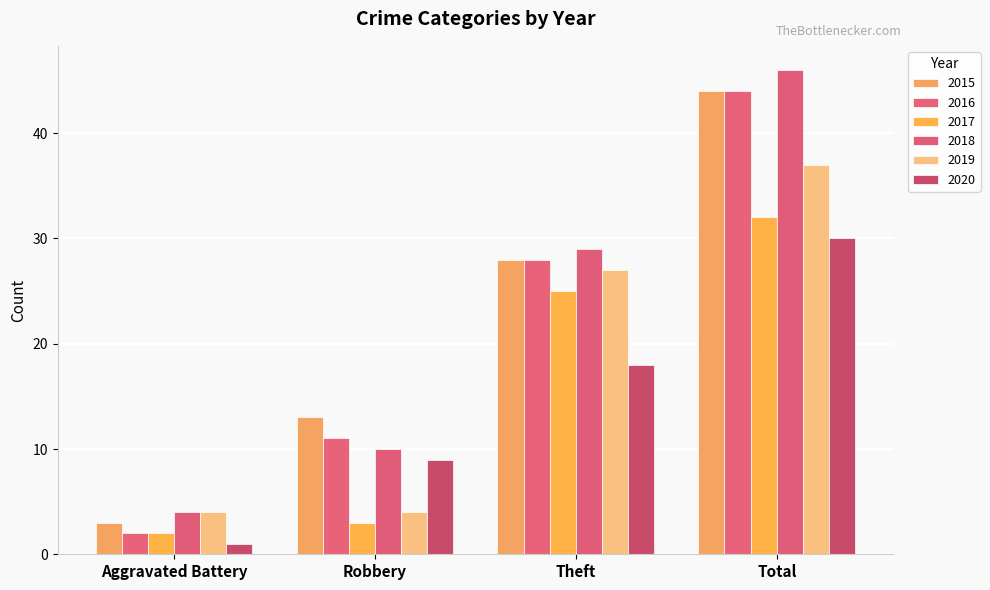

At which label is 2017 closest to 17?

Theft